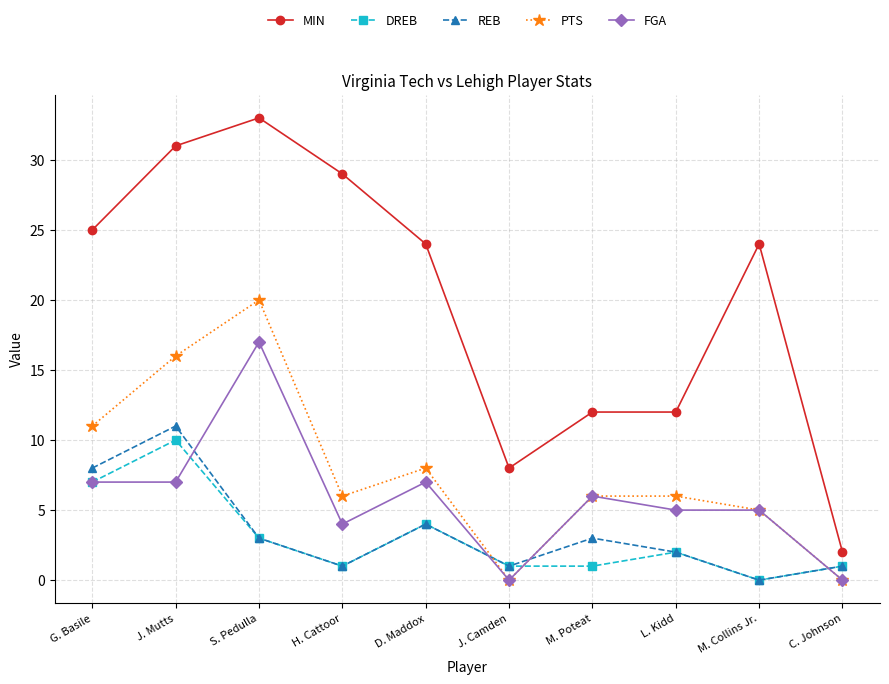

What position from the left is H. Cattoor?

4